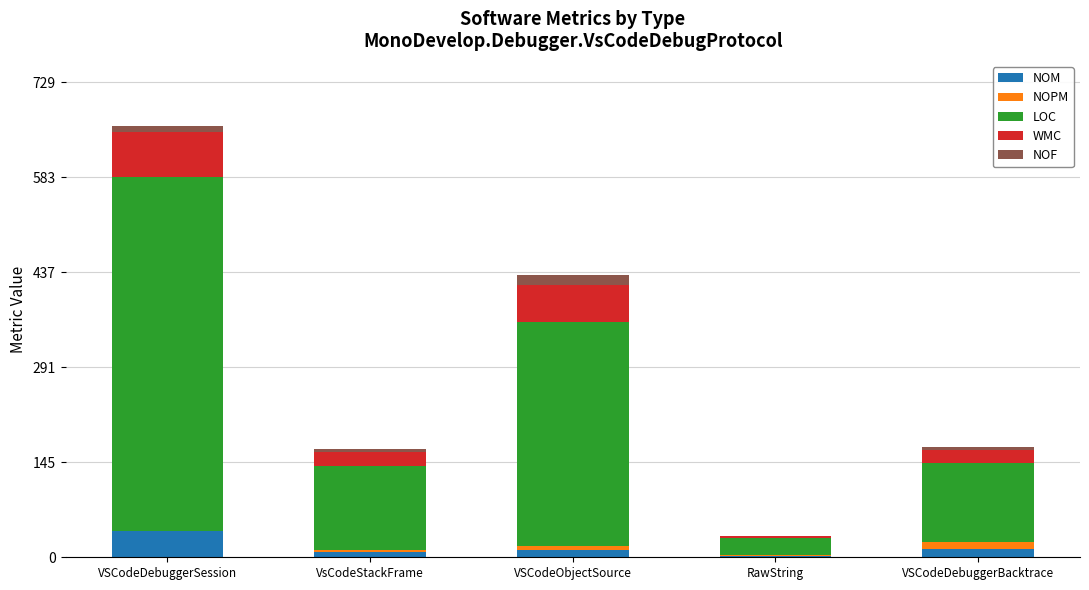

What is the maximum value for NOM?

40